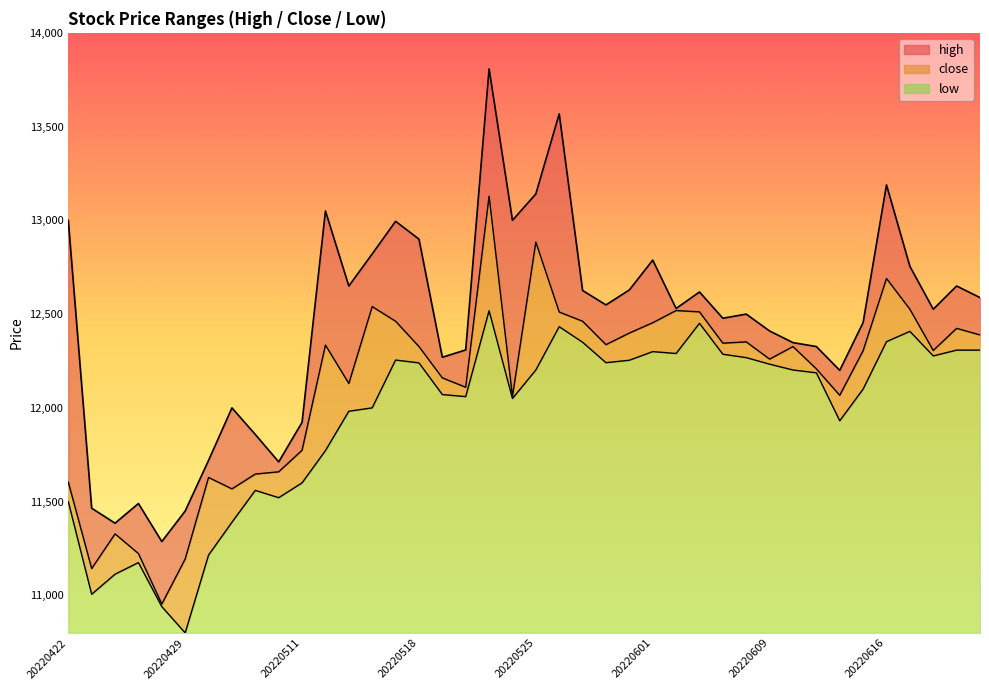

Does the chart display data point markers on the line(s)?

No